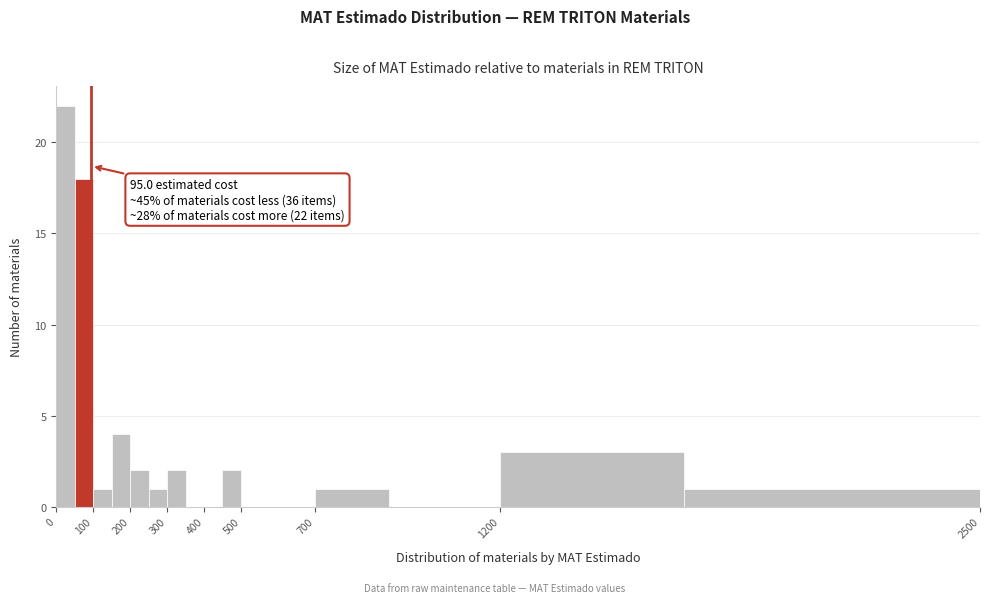

Which range on the x-axis has the tallest bar?

0 to 50